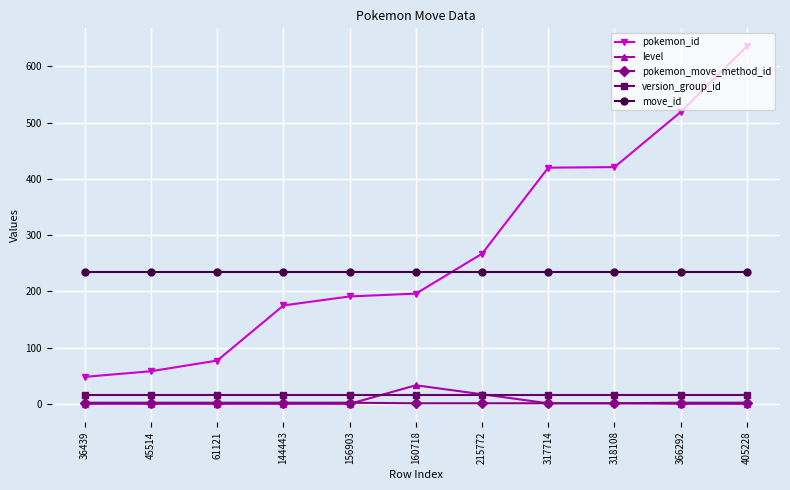

The pokemon_id series shows 340 at 156903. True or false?

False